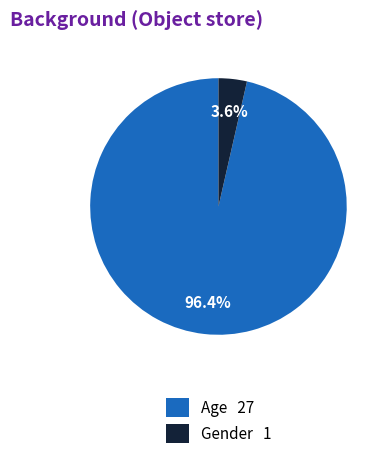

Does Gender account for over 50% of the chart?

No